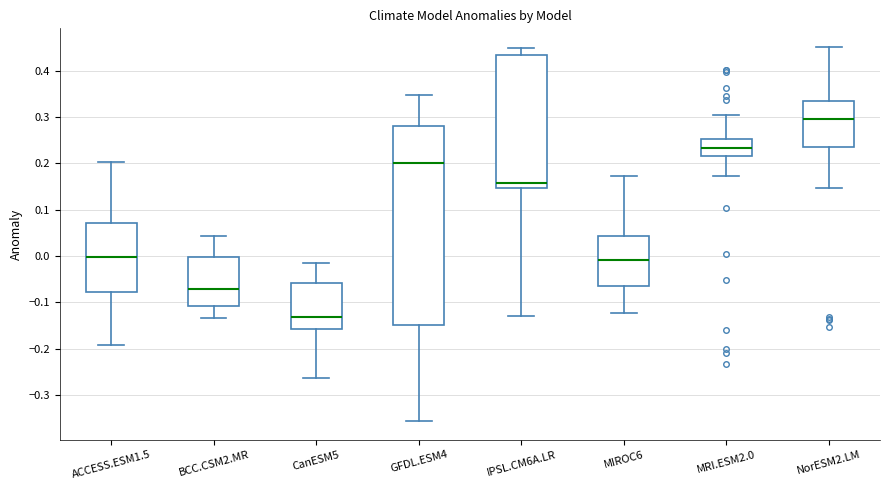

Reading left to right, transcribe this box plot: for each box, give where its median line is, the range the box spans, and where its two whiskers end, as read against the y-axis. The values are not printed on the chart, so give them approximately, as read against the axis.

ACCESS.ESM1.5: median 0.00, box -0.08 to 0.07, whiskers -0.19 to 0.20
BCC.CSM2.MR: median -0.07, box -0.11 to 0.00, whiskers -0.13 to 0.04
CanESM5: median -0.13, box -0.16 to -0.06, whiskers -0.26 to -0.01
GFDL.ESM4: median 0.20, box -0.15 to 0.28, whiskers -0.36 to 0.35
IPSL.CM6A.LR: median 0.16, box 0.15 to 0.43, whiskers -0.13 to 0.45
MIROC6: median -0.01, box -0.06 to 0.04, whiskers -0.12 to 0.17
MRI.ESM2.0: median 0.23, box 0.22 to 0.25, whiskers 0.17 to 0.30
NorESM2.LM: median 0.30, box 0.24 to 0.33, whiskers 0.15 to 0.45